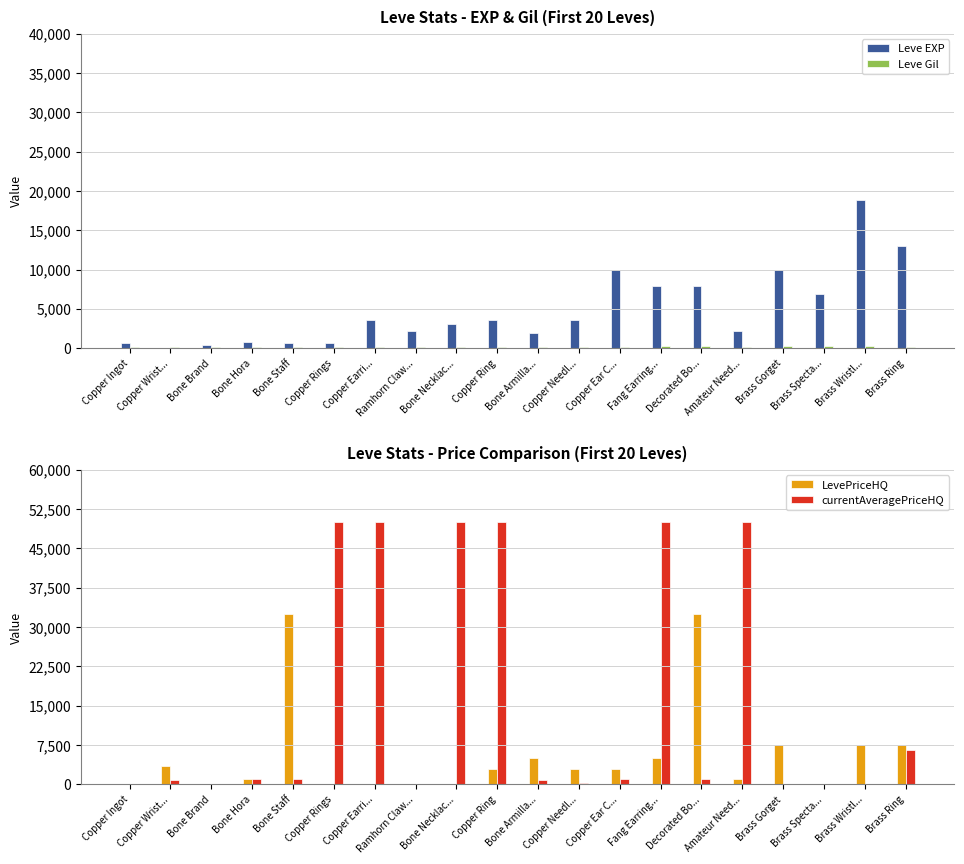

Is it true that LevePriceHQ equals 1669 at Bone Hora?

False